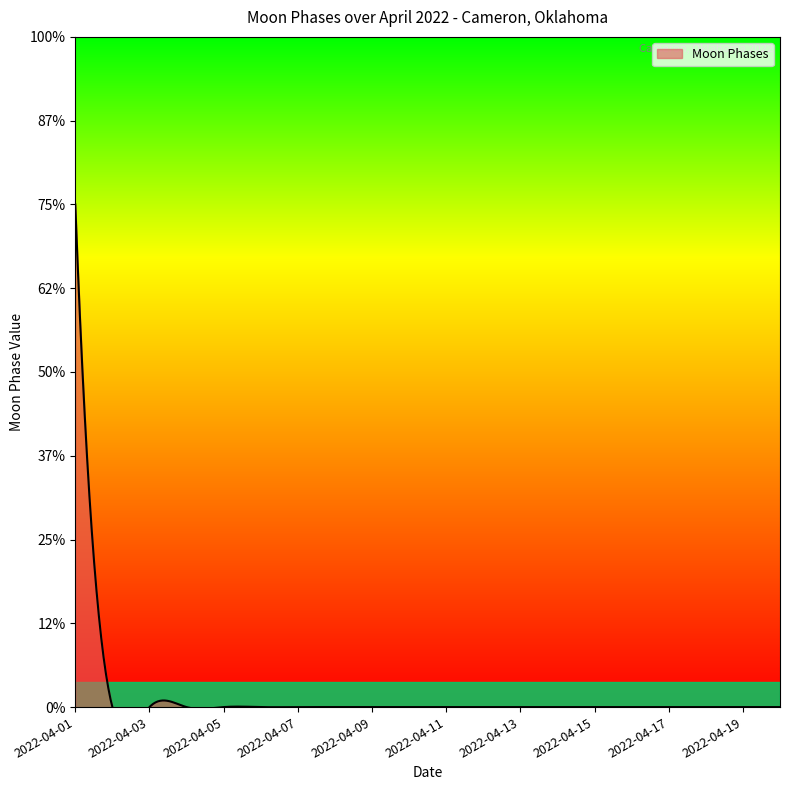

List the labels in order of value, smallest first.

2022-04-02, 2022-04-03, 2022-04-04, 2022-04-05, 2022-04-06, 2022-04-07, 2022-04-08, 2022-04-09, 2022-04-10, 2022-04-11, 2022-04-12, 2022-04-13, 2022-04-14, 2022-04-15, 2022-04-16, 2022-04-17, 2022-04-18, 2022-04-19, 2022-04-20, 2022-04-01